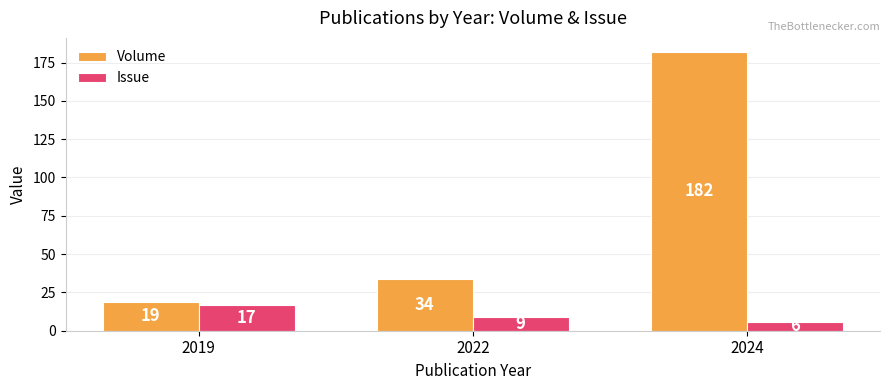

Between 2022 and 2024, which series saw the biggest shift?

Volume